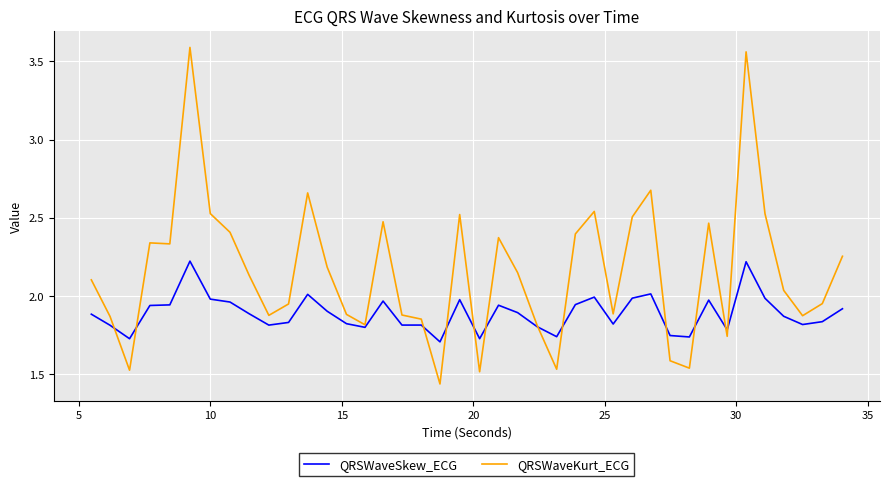

List the series in order of their overall mean, lowest first.

QRSWaveSkew_ECG, QRSWaveKurt_ECG